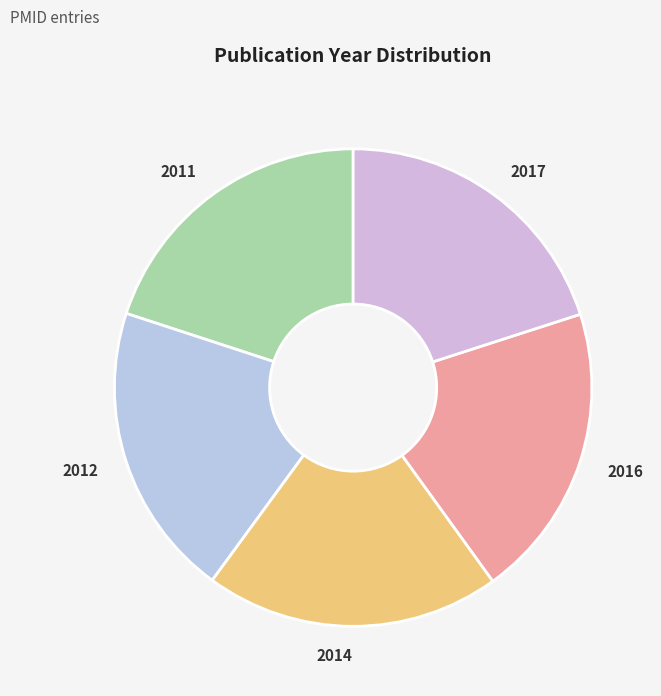

Is the sum of 2012 and 2011 greater than half?

No